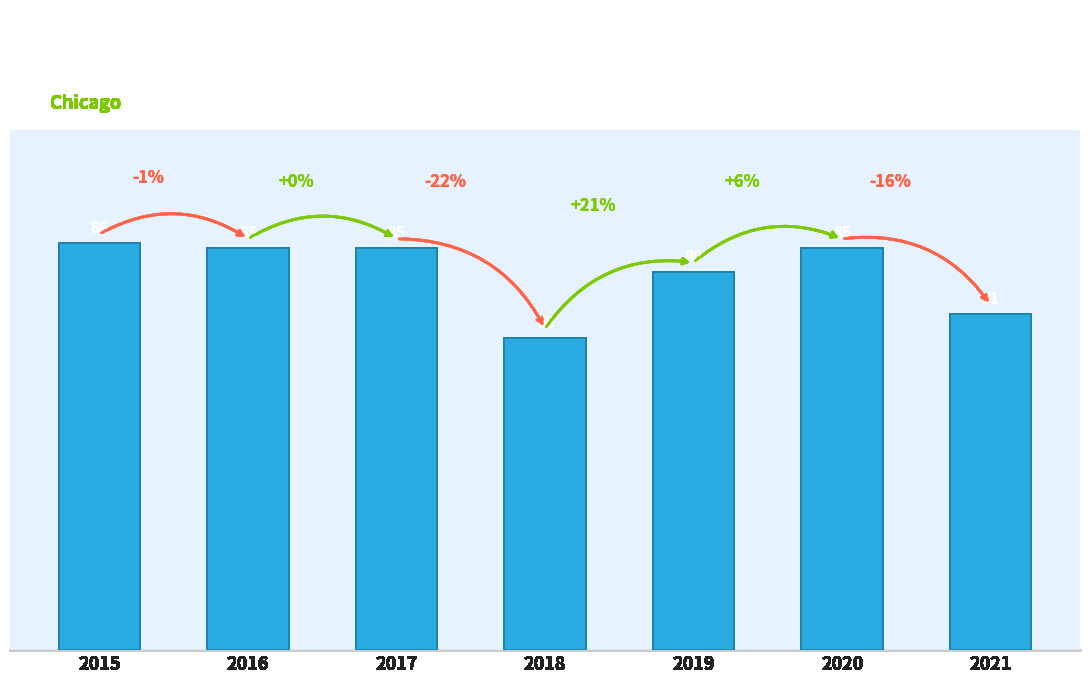

At which label does the data first exceed 85?

2015